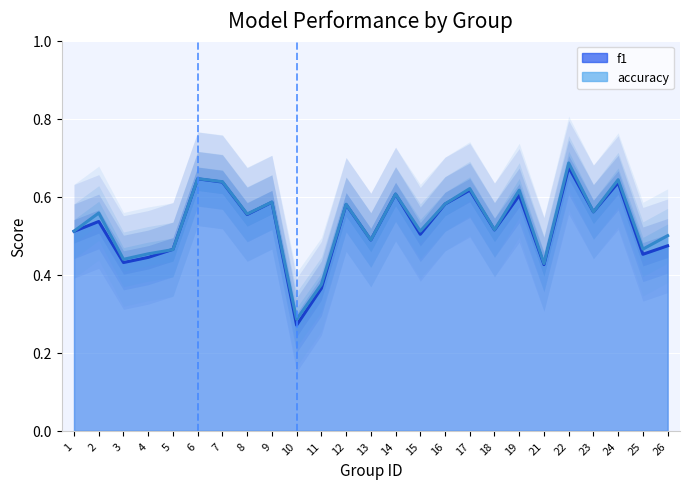

Which series has the widest spread of values?

f1 line